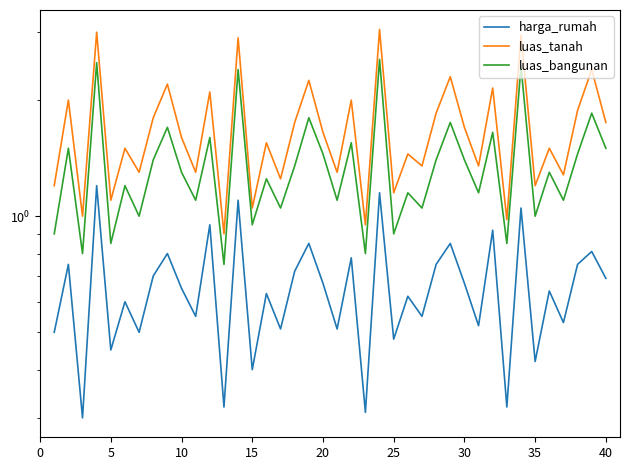

What is the average value of the luas_tanah series?

1.7